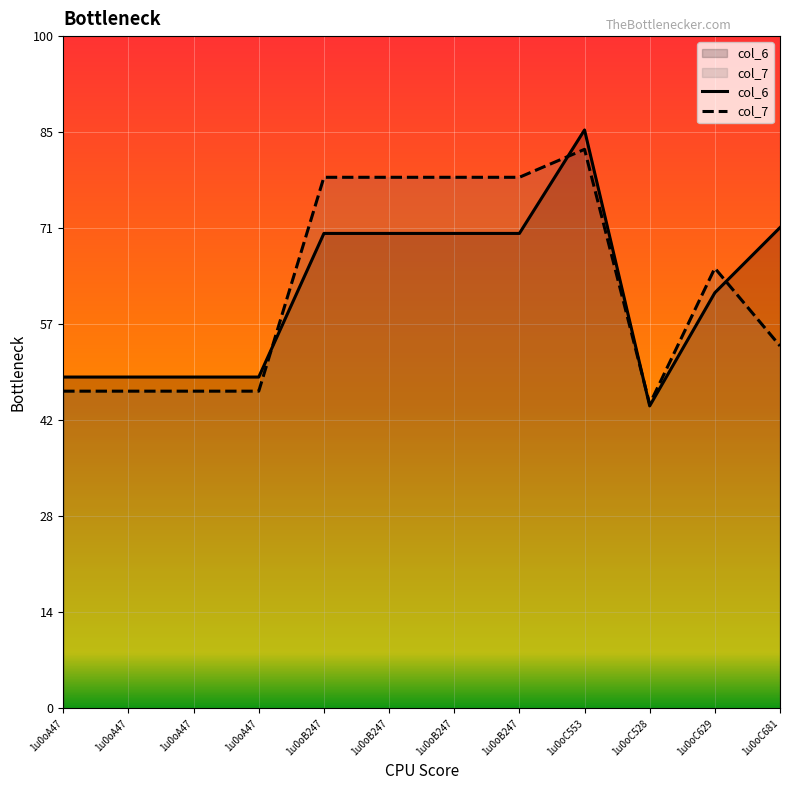

What is the label of the 3rd point from the right?

1u0oC528